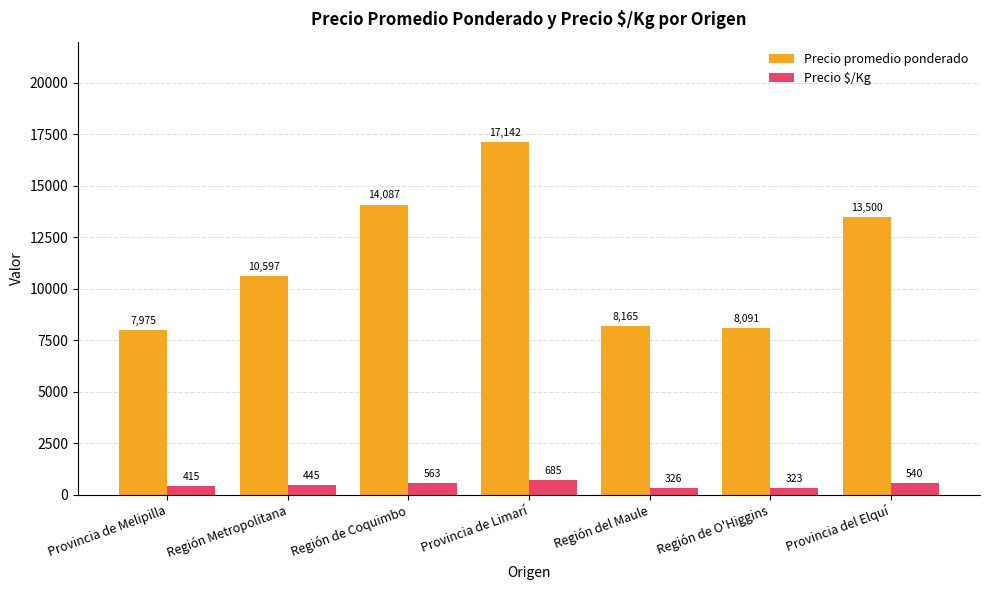

The Precio promedio ponderado series shows 17630.6 at Región Metropolitana. True or false?

False